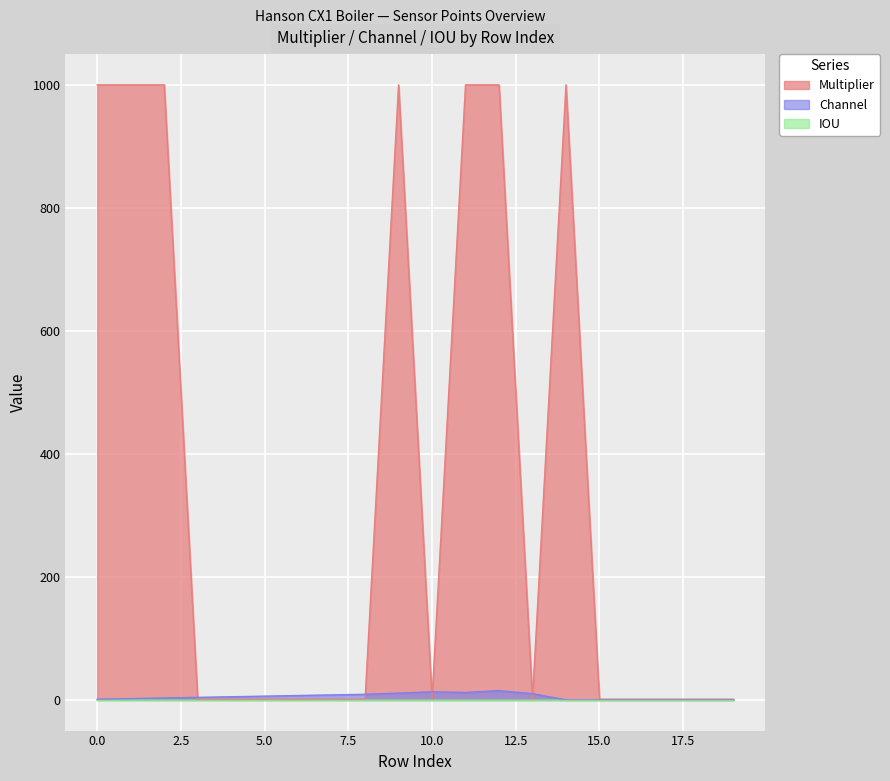

How many Multiplier values are between 1 and 1000?

20